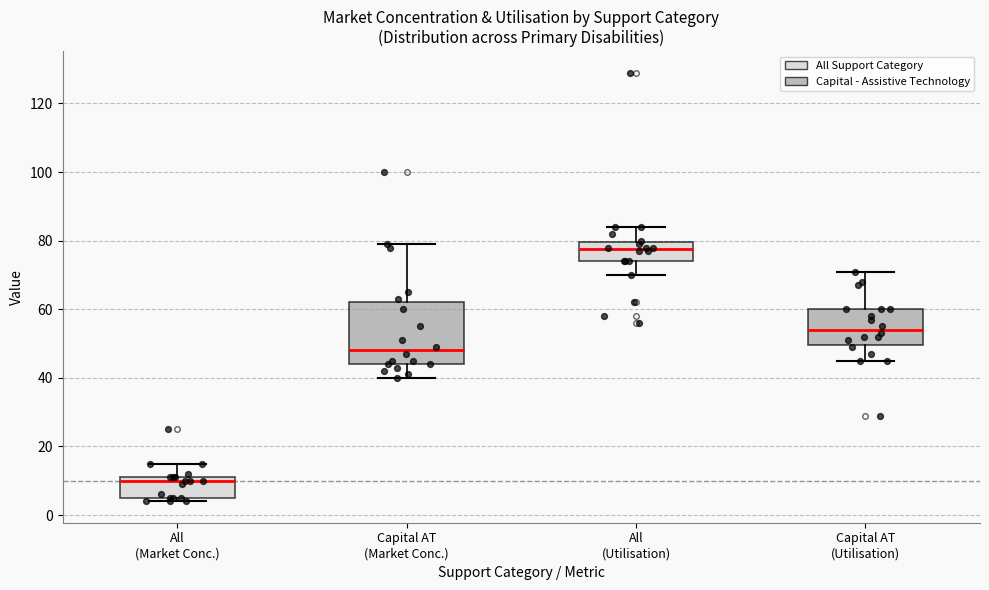

Comparing the boxes themselves (not the whiskers), which one is the tallest?

Capital AT (Market Conc.)